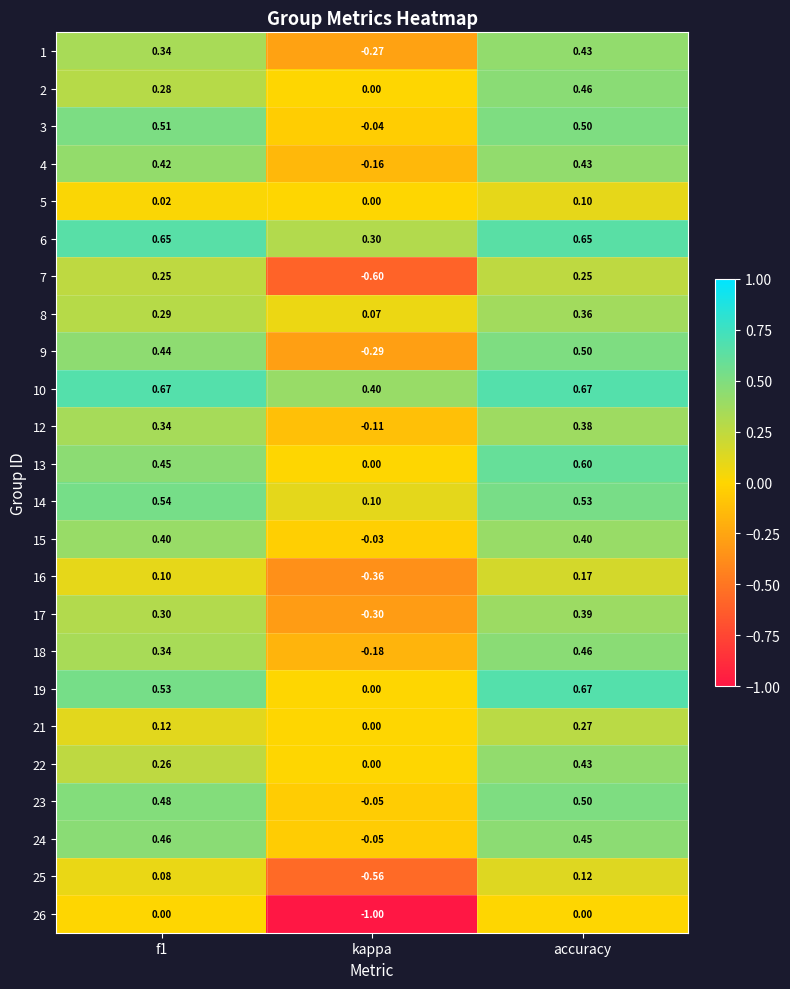

Which category has the lowest value in the 4 series?

kappa